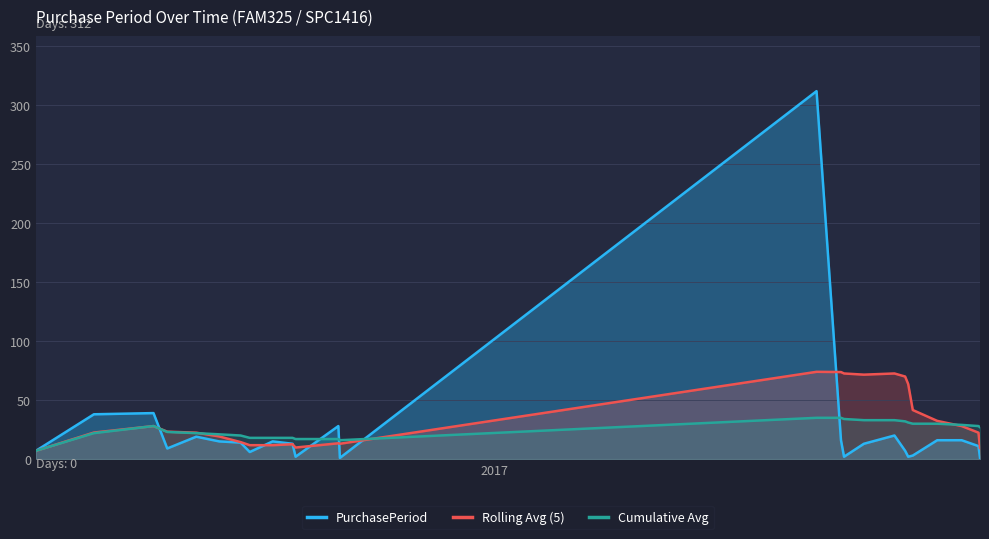

How many lines are shown in the chart?

3